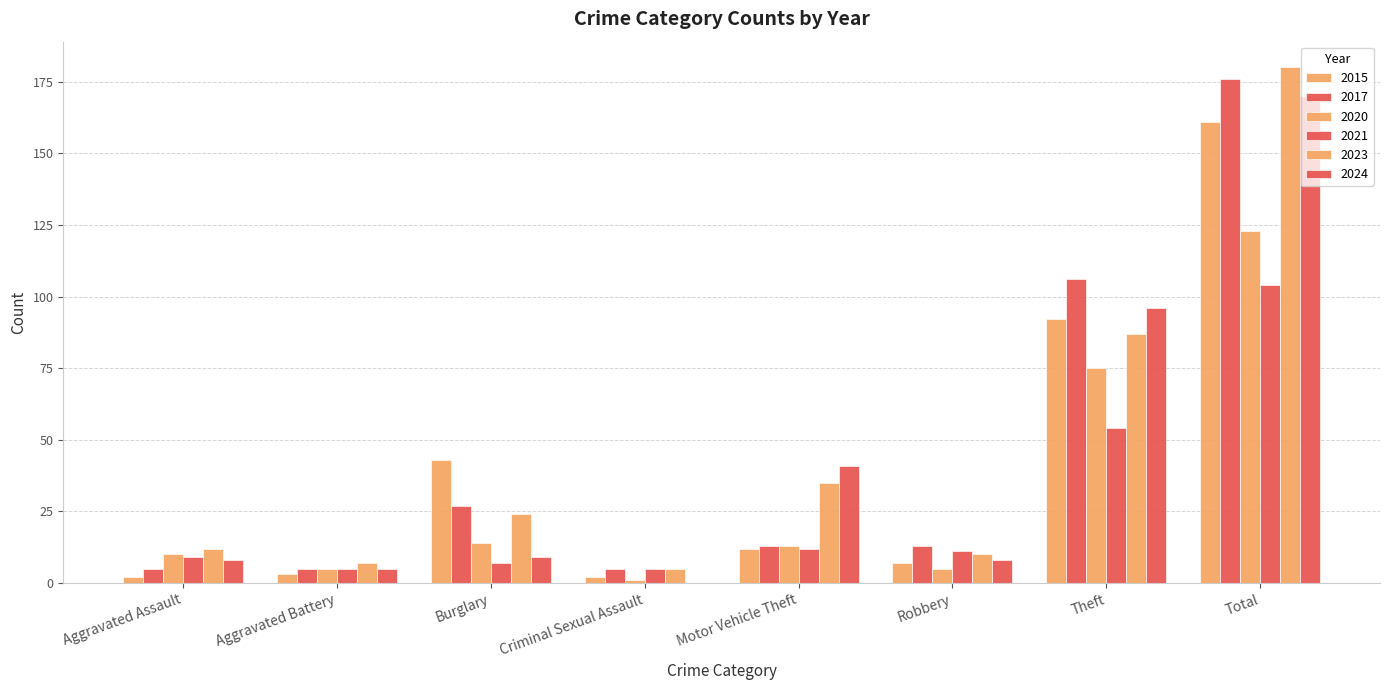

The value of 2015 at Aggravated Assault is 1. True or false?

False